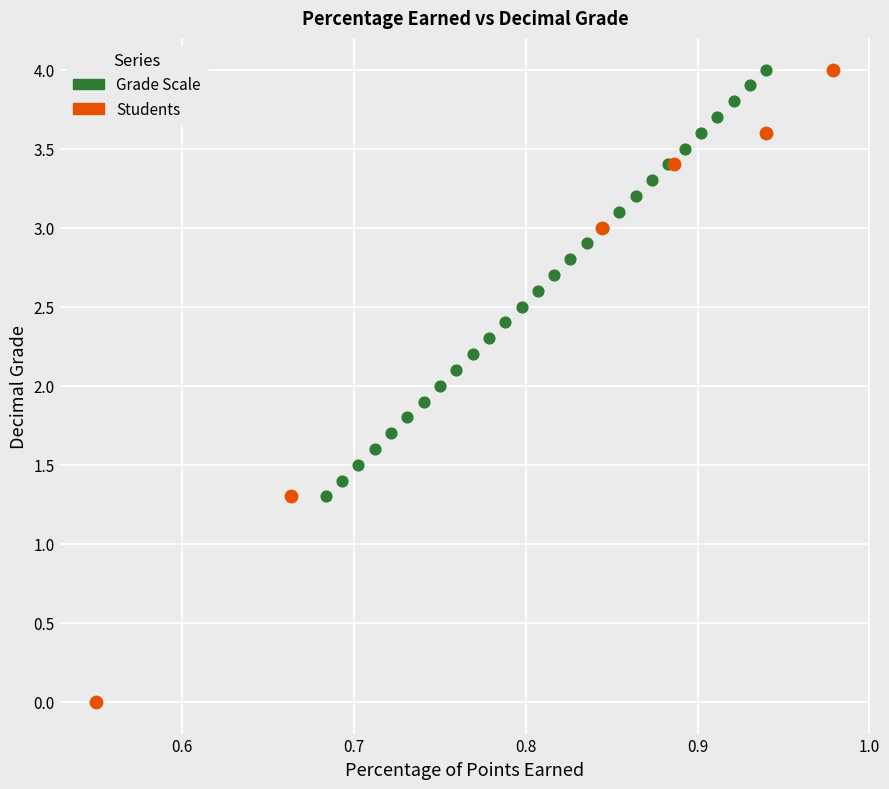

Which series has the largest Y range (max minus min)?

Students